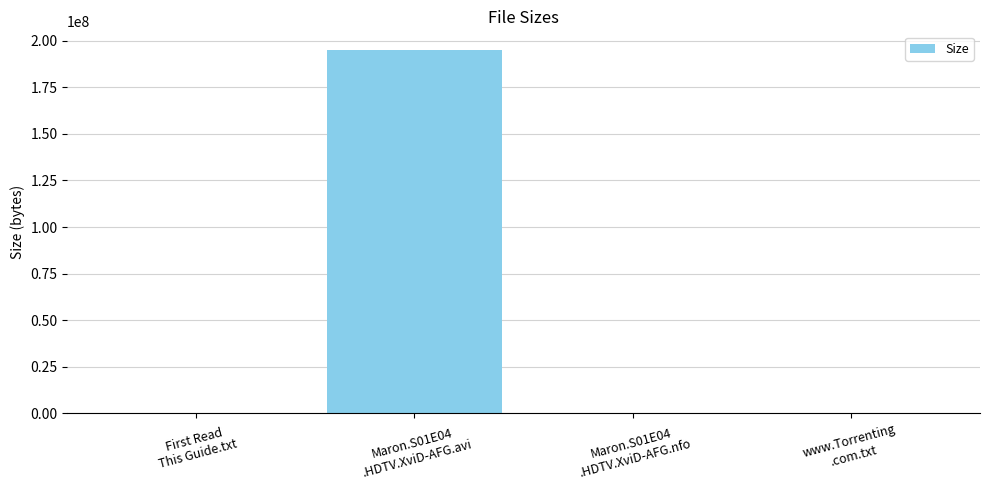

Count the number of categories in the chart.

4